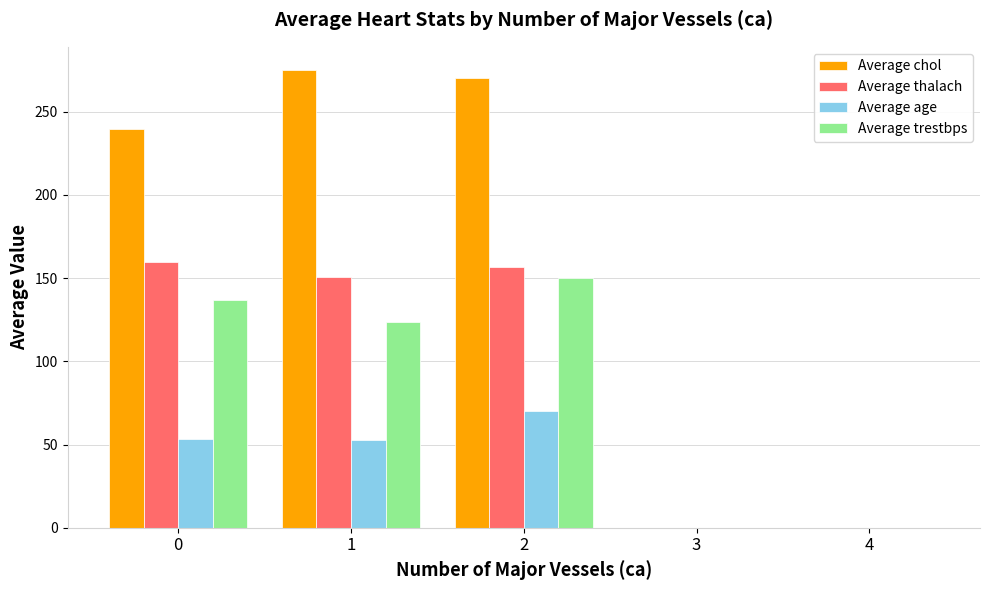

What is the total value across all series at 2?

647.0